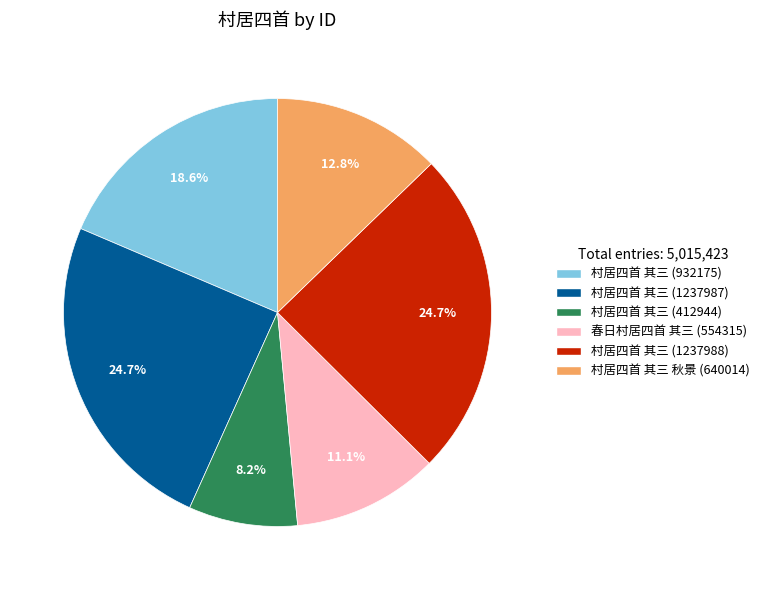

The 村居四首 其三 (932175) slice represents 32% of the pie. True or false?

False